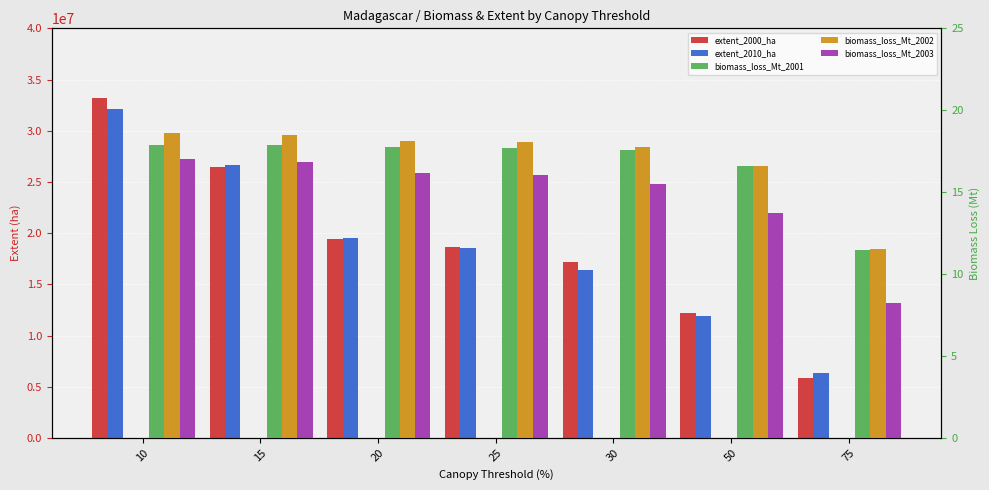

Is it true that extent_2000_ha equals 35131720.0 at 15?

False